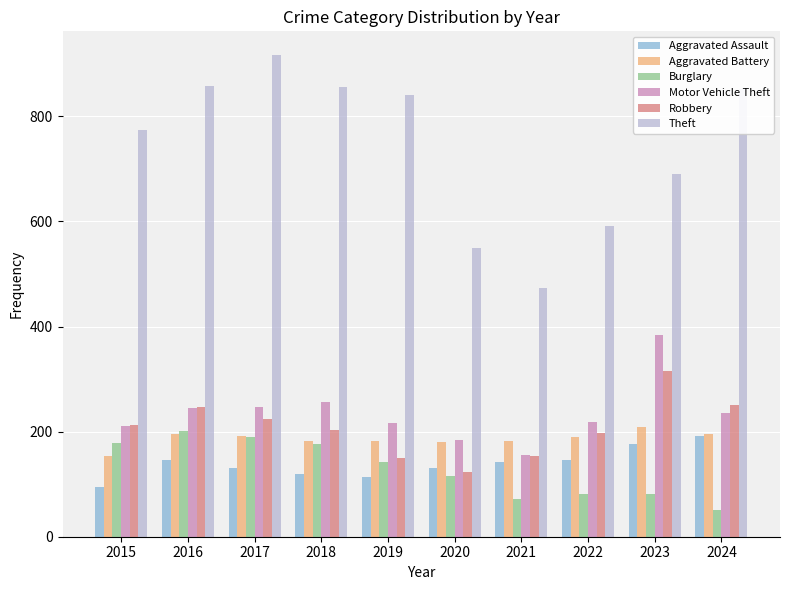

The value of Robbery at 2021 is 99. True or false?

False